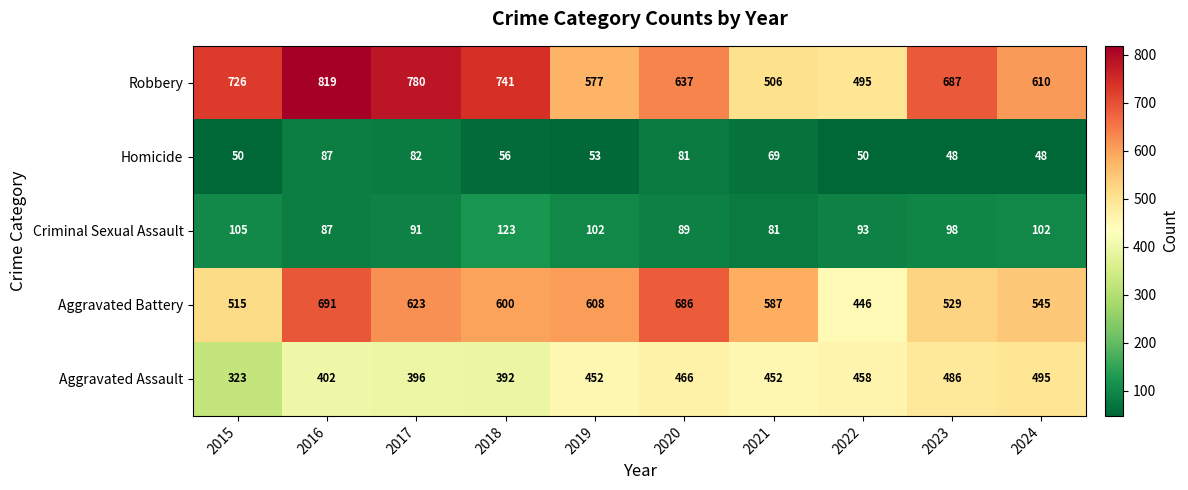

Rank the series by their maximum value, from highest to lowest.

Robbery, Aggravated Battery, Aggravated Assault, Criminal Sexual Assault, Homicide